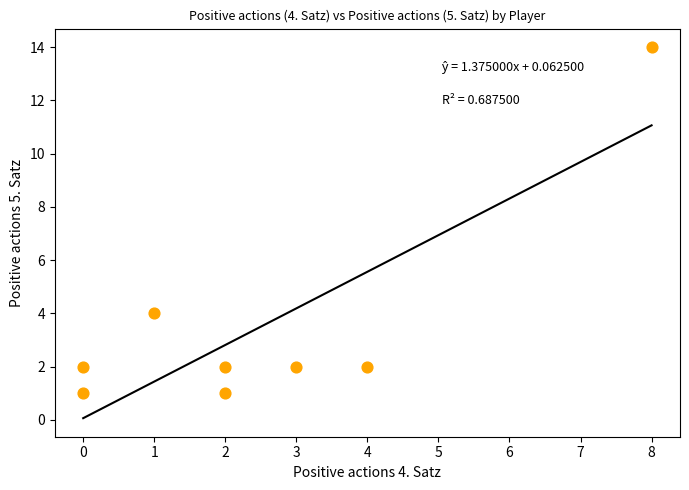

What is the average Y value?

4